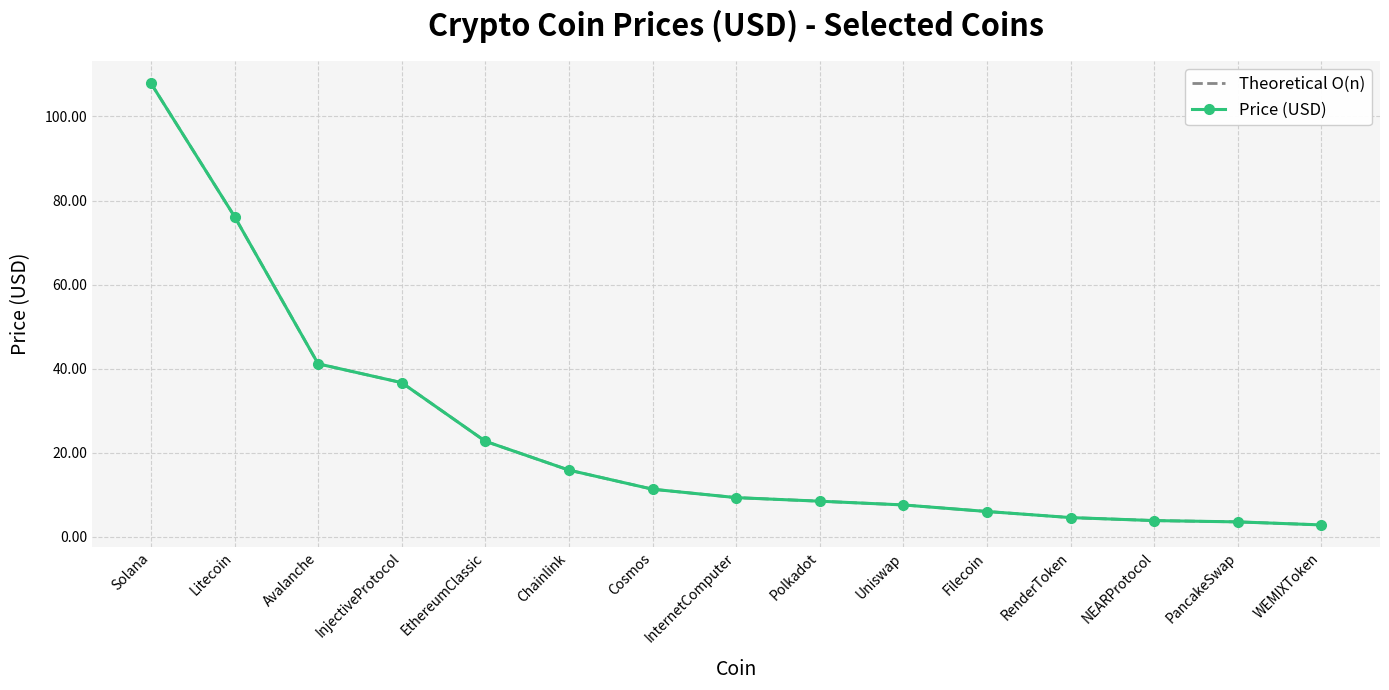

What are all the series names shown in the legend?

Theoretical O(n), Price (USD)